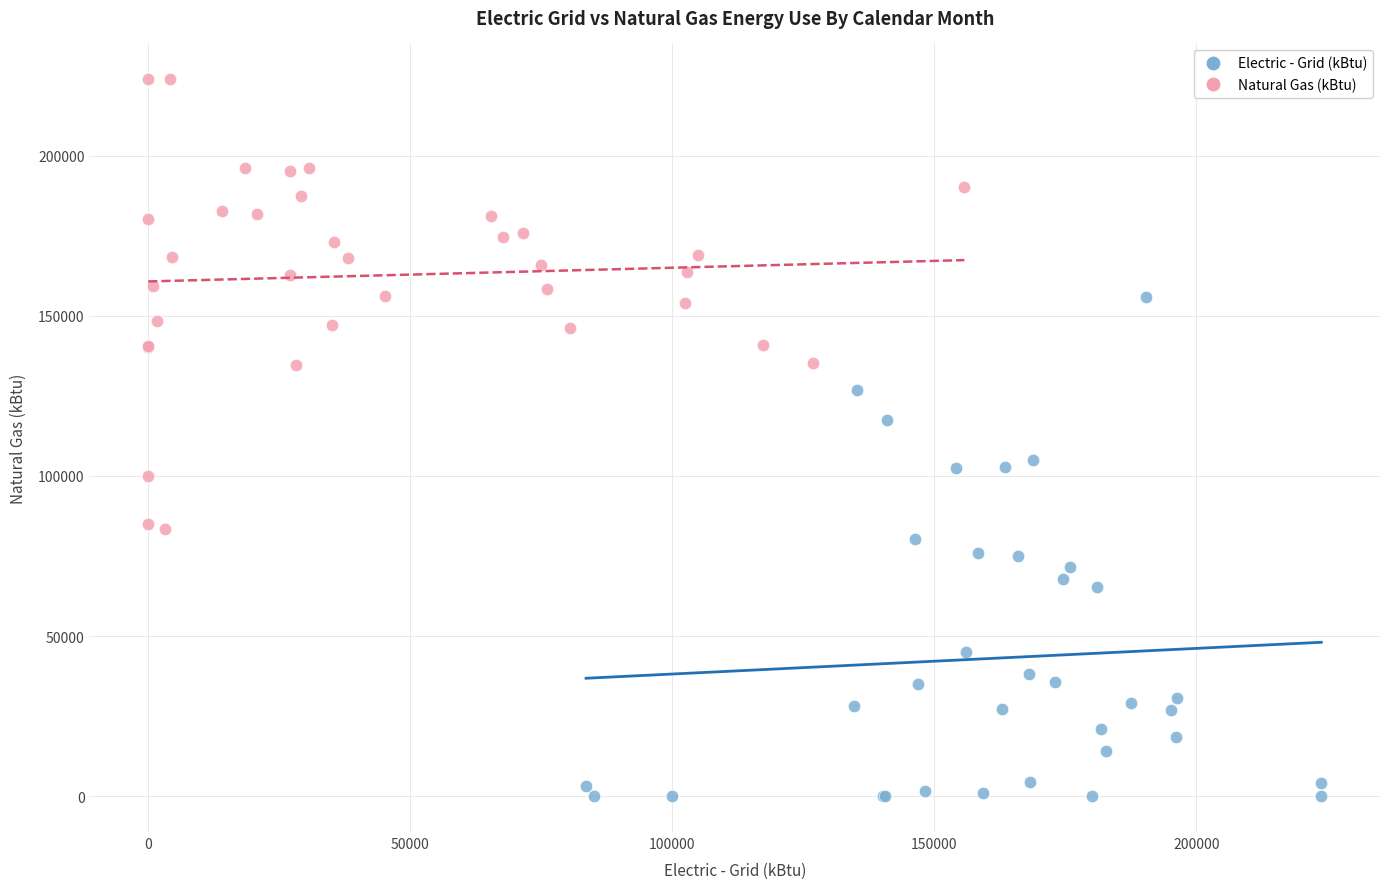

Which series reaches the minimum Y coordinate?

Electric - Grid (kBtu)